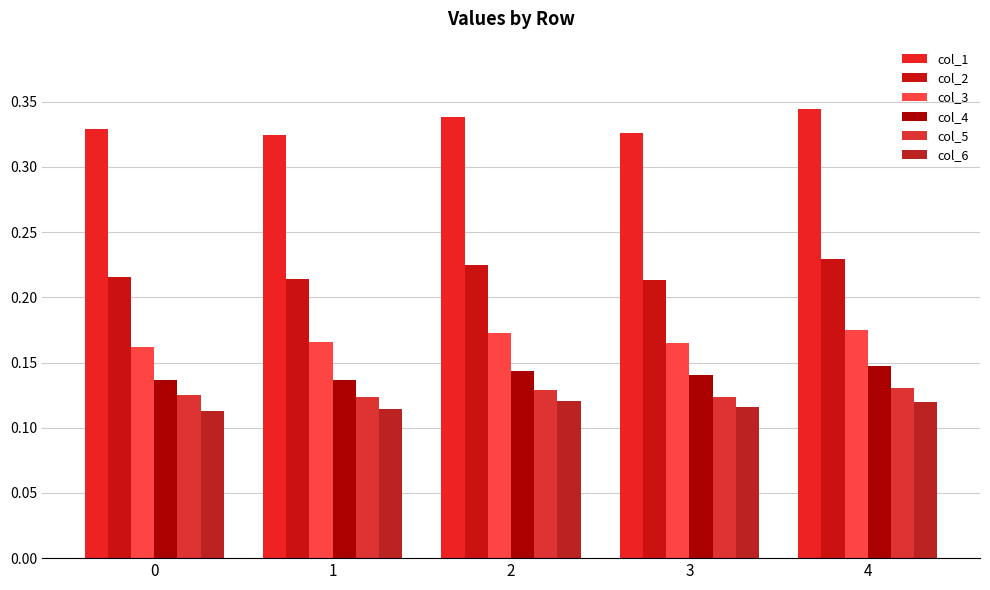

Does the chart contain stacked bars?

No